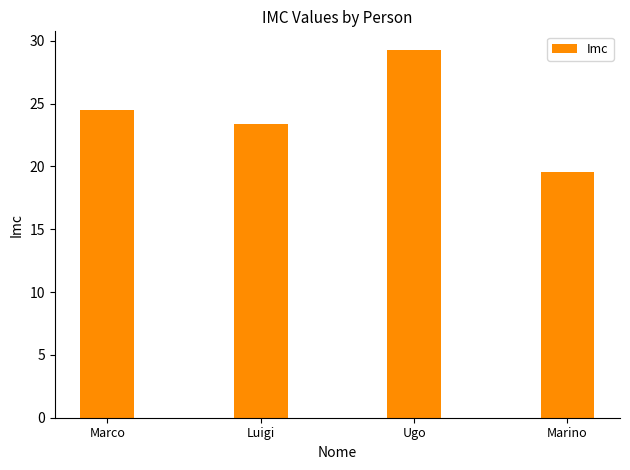

How many bars are there in total?

4